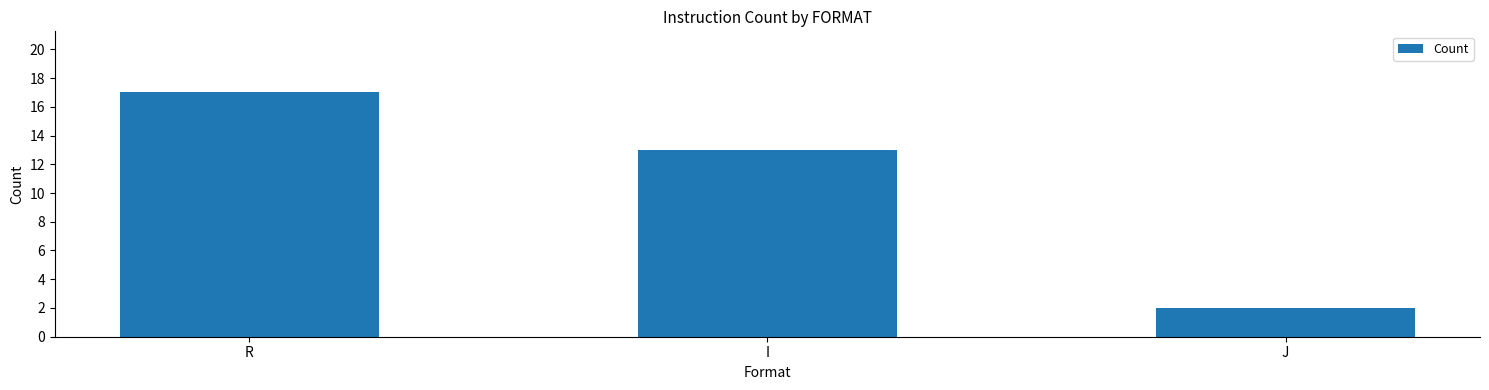

Reading left to right, transcribe all the data shown in this chart.

R=17	I=13	J=2